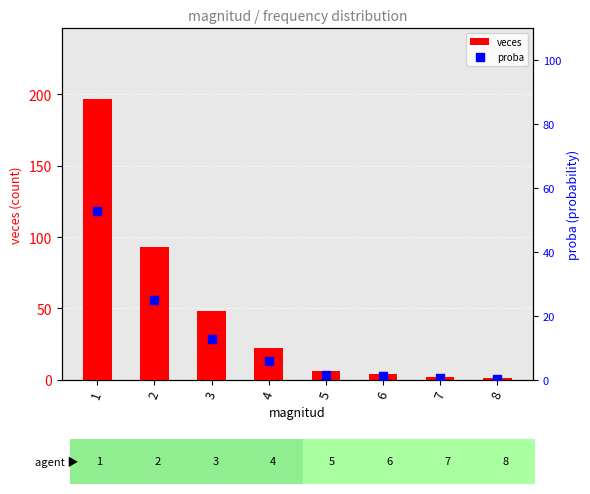

Which series contains the lowest Y value?

proba